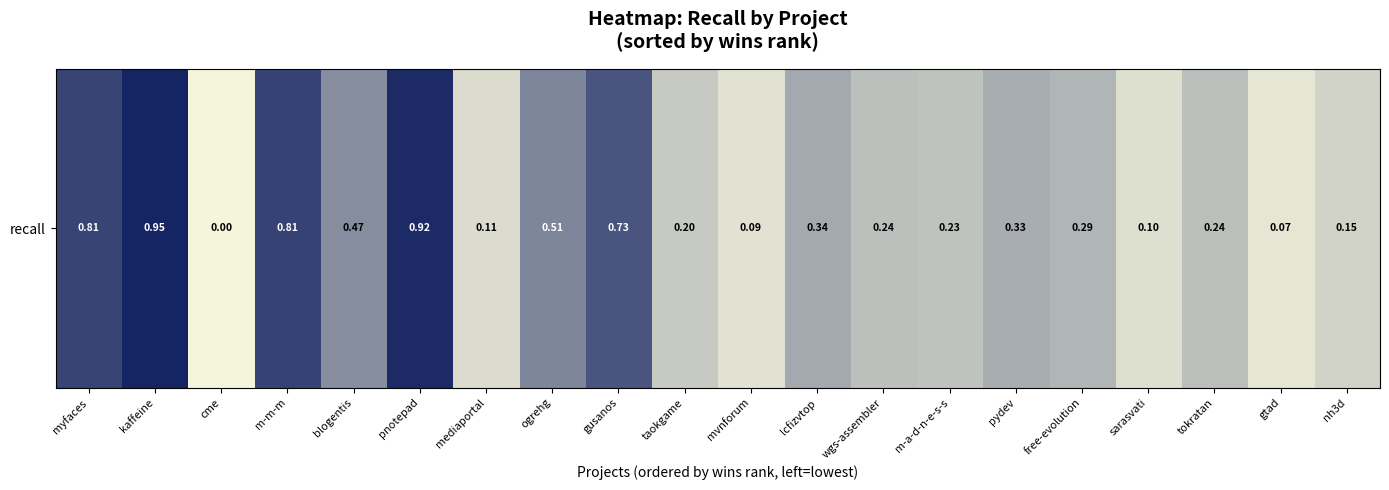

List the labels in order of value, largest first.

kaffeine, pnotepad, m-m-m, myfaces, gusanos, ogrehg, blogentis, lcfizvtop, pydev, free-evolution, tokratan, wgs-assembler, m-a-d-n-e-s-s, taokgame, nh3d, mediaportal, sarasvati, mvnforum, gtad, cme